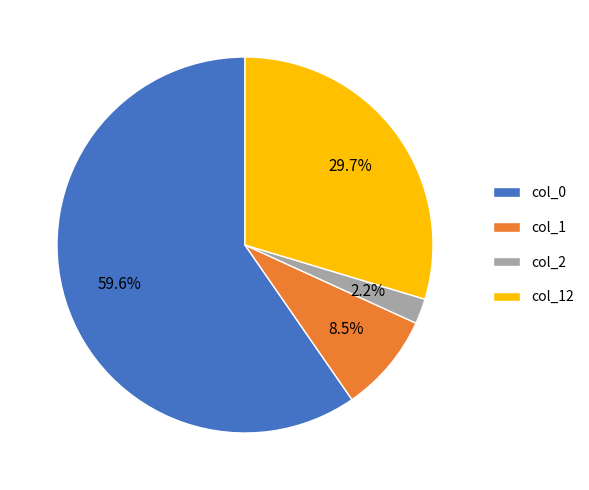

To the nearest percent, what portion does col_12 represent?

30%